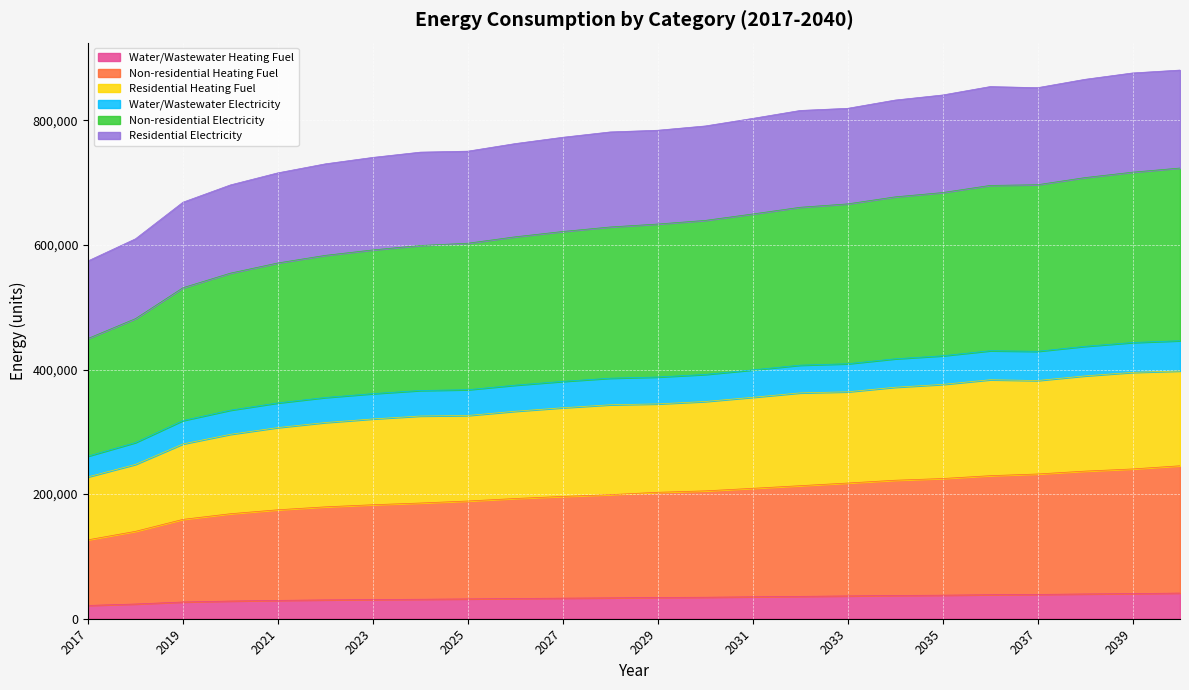

What is the maximum value for Water/Wastewater Heating Fuel?

41200.0